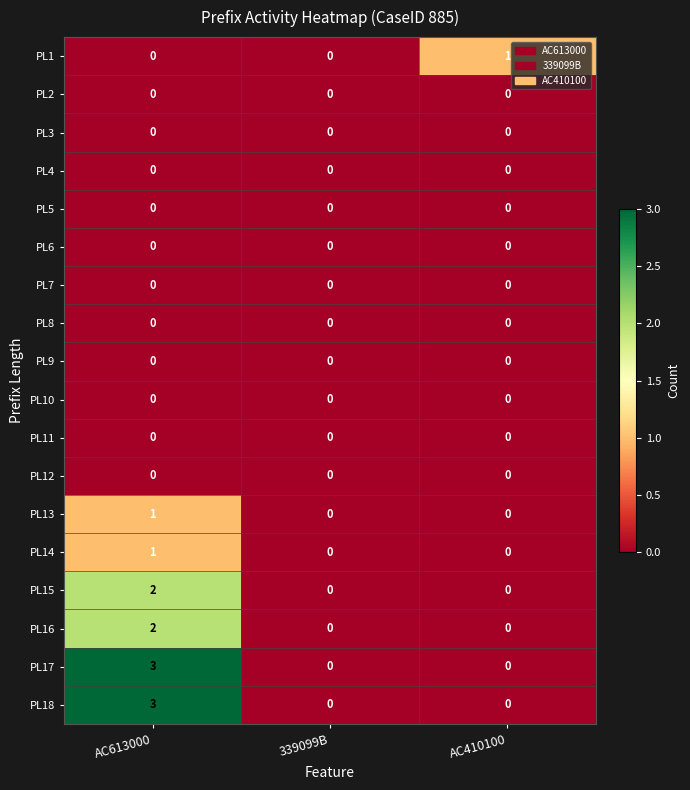

What is the difference between the maximum and minimum values in the PL18 series?

3